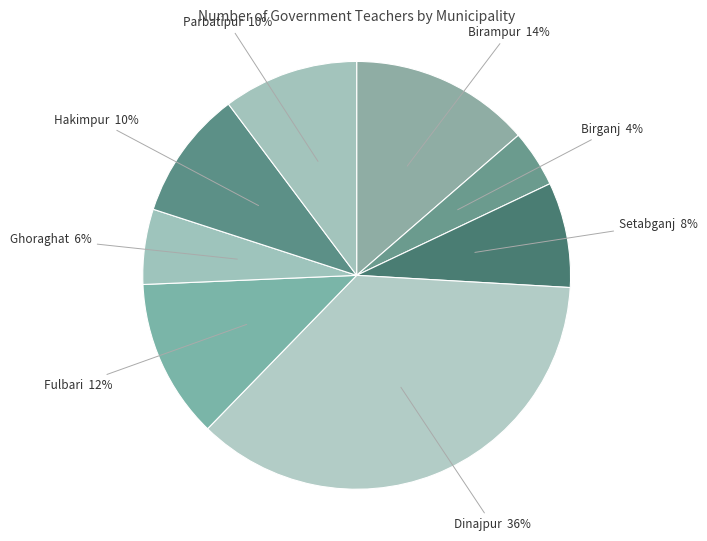

How many slices are in this pie chart?

8